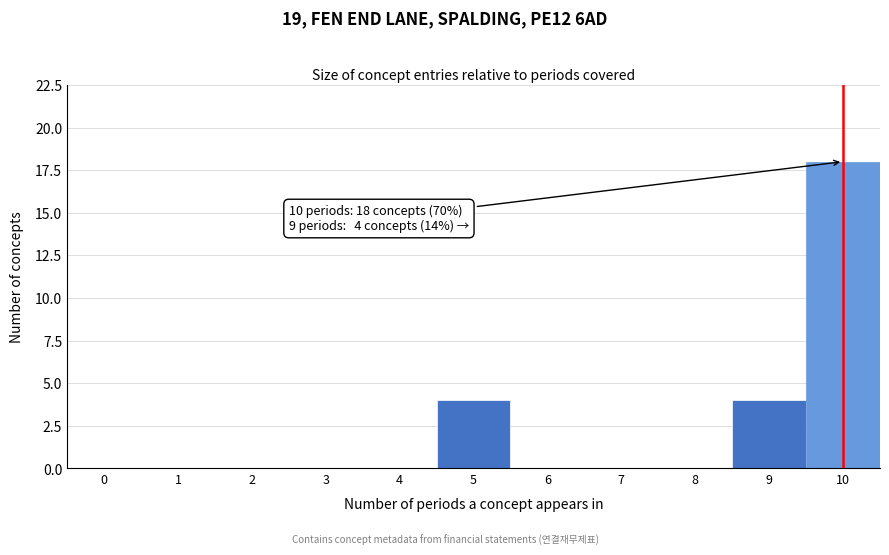

Reading left to right, what are all the values shown in this chart?

0=0	1=0	2=0	3=0	4=0	5=4	6=0	7=0	8=0	9=4	10=18